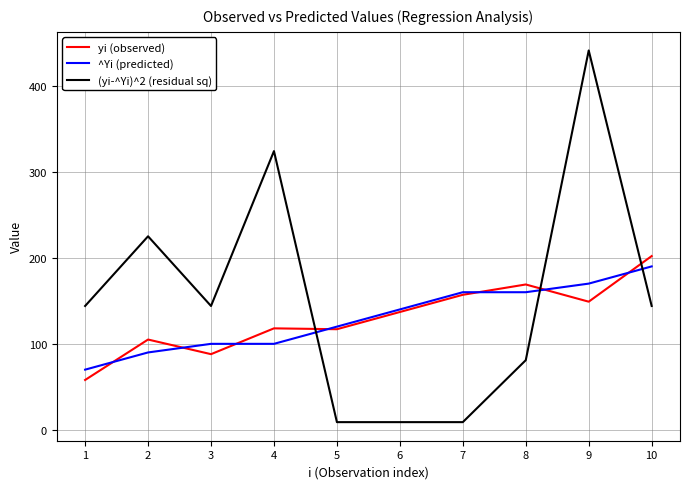

Between which two adjacent categories do ^Yi (predicted) and yi (observed) first intersect?

1 and 2